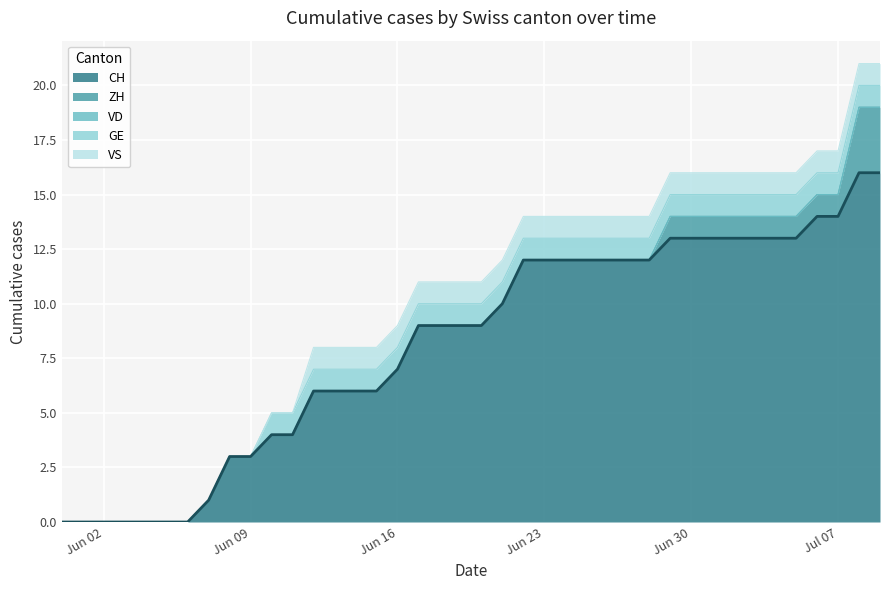

What is the total value across all series at 26?

14